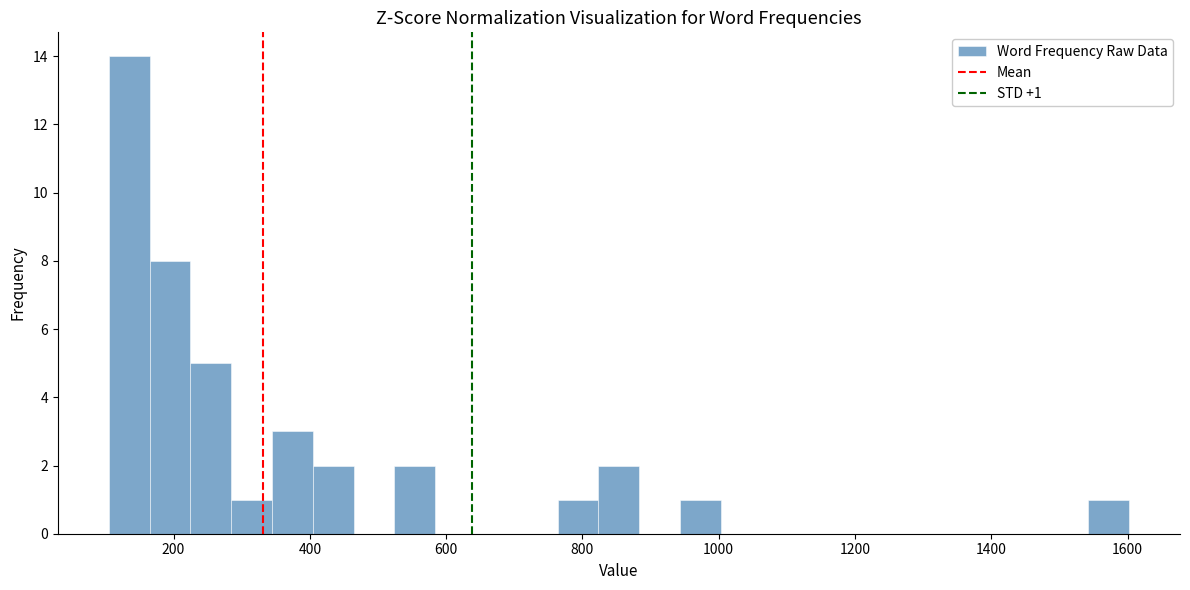

Around what value on the x-axis is the tallest bar? Give the approximate position of its centre, as read against the axis.

140